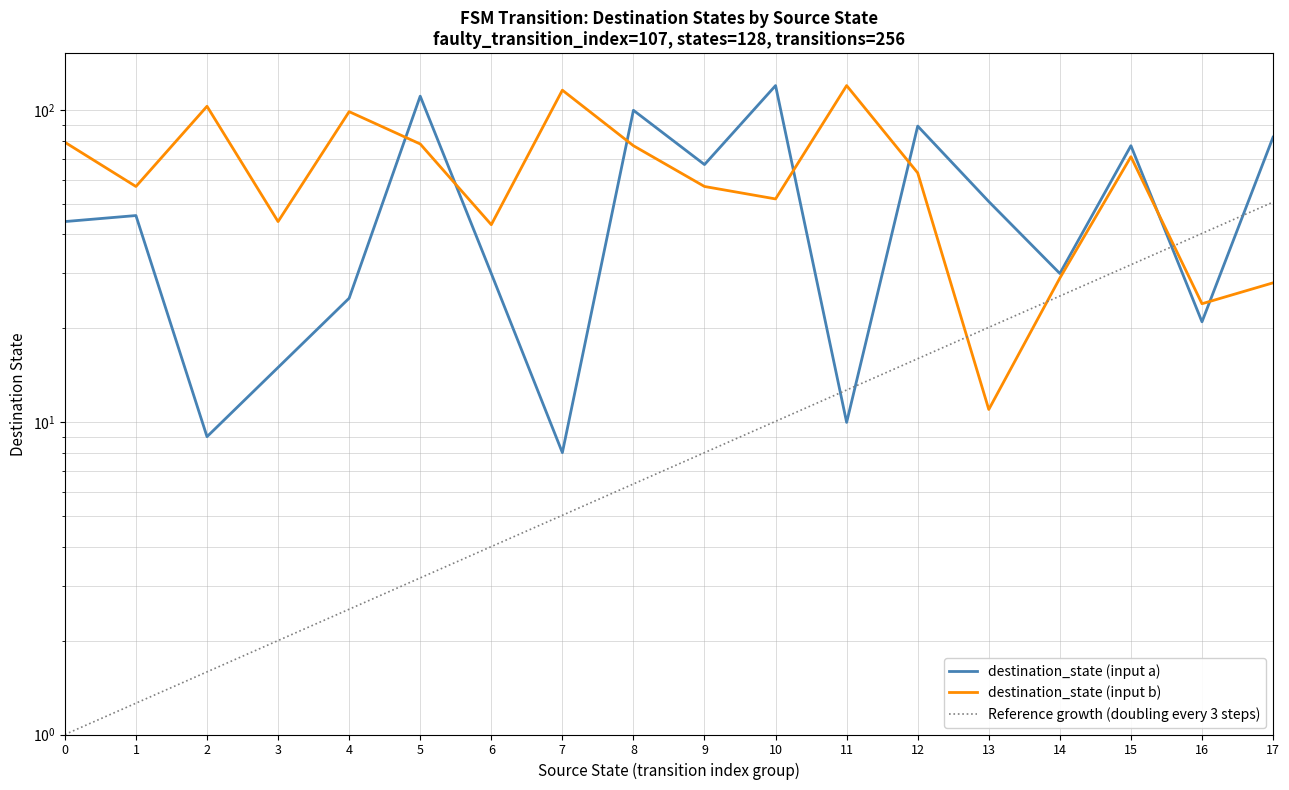

Where is Reference growth (doubling every 3 steps) nearest to the value 25?

14